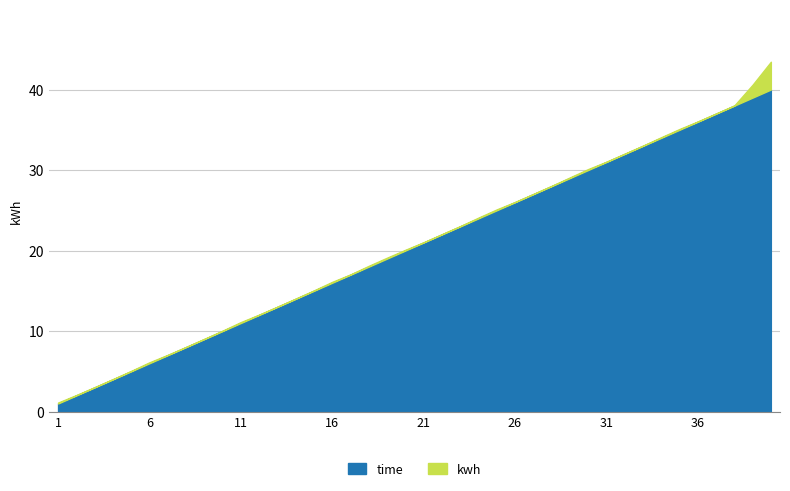

Rank the series by their average value, from lowest to highest.

kwh, time